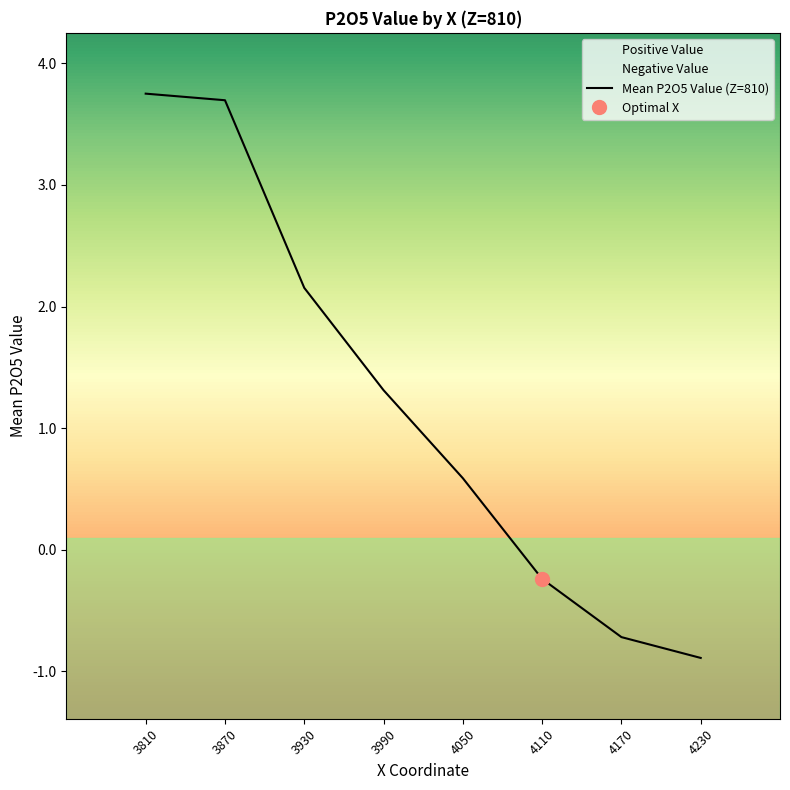

Where is the data nearest to the value 1?

3990